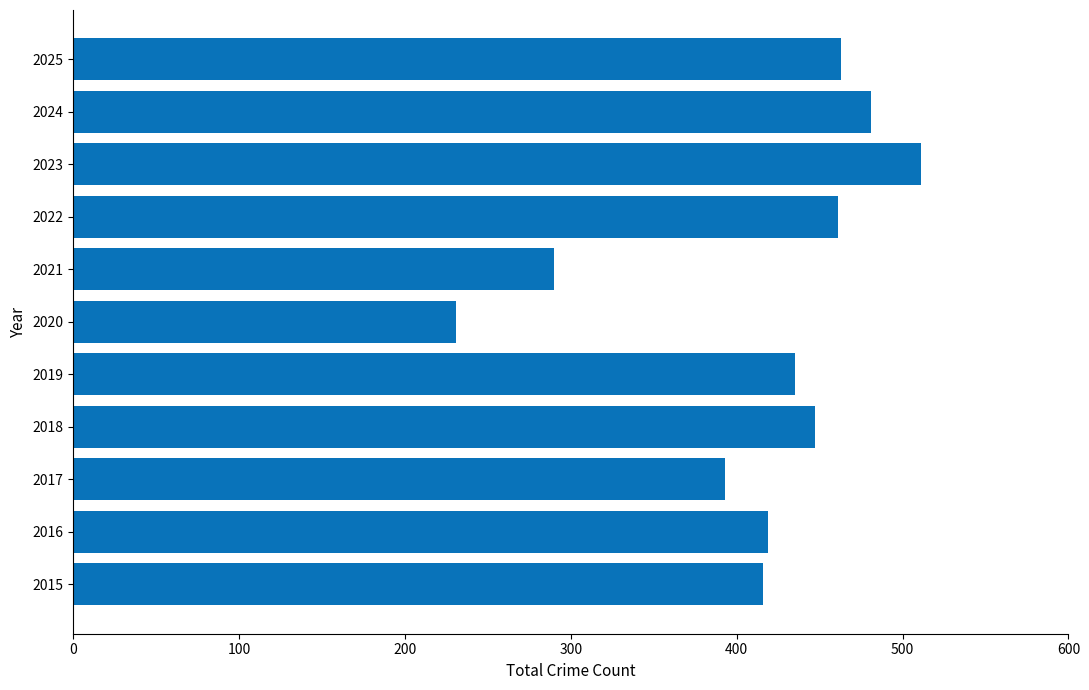

True or false: the data shows 481 at 2024.

True